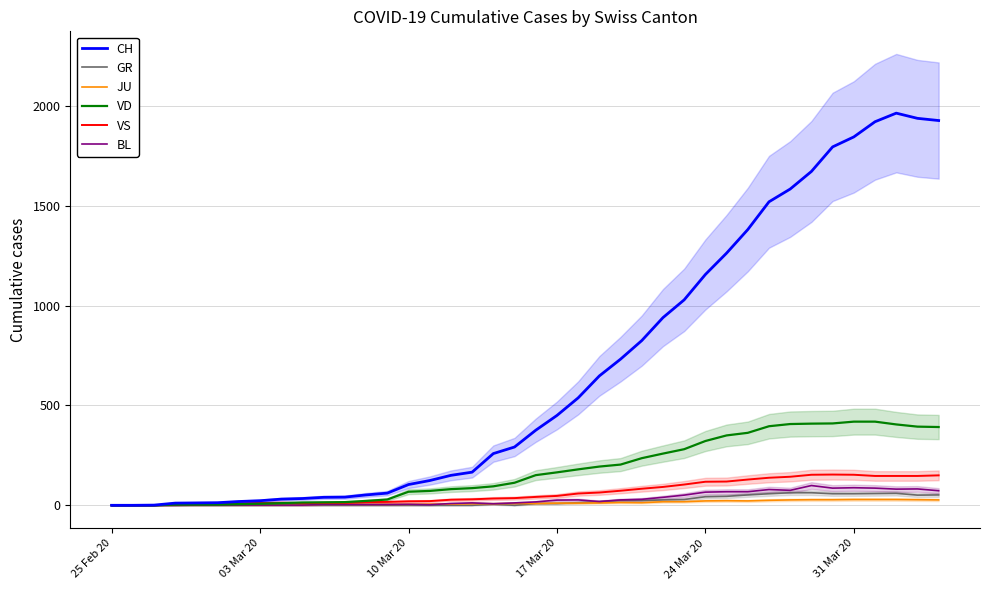

The value of VS at 24 Mar 20 is 118. True or false?

True